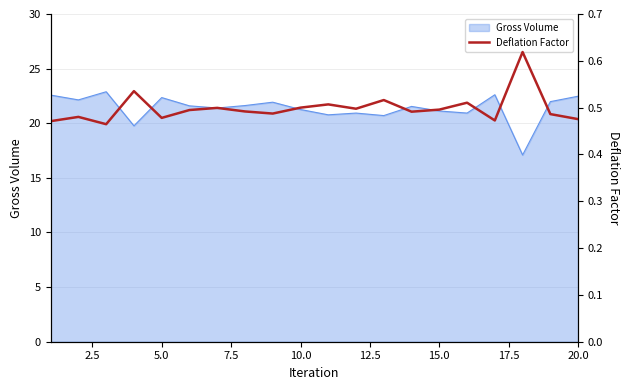

What is the highest value of the Gross Volume series?

22.9